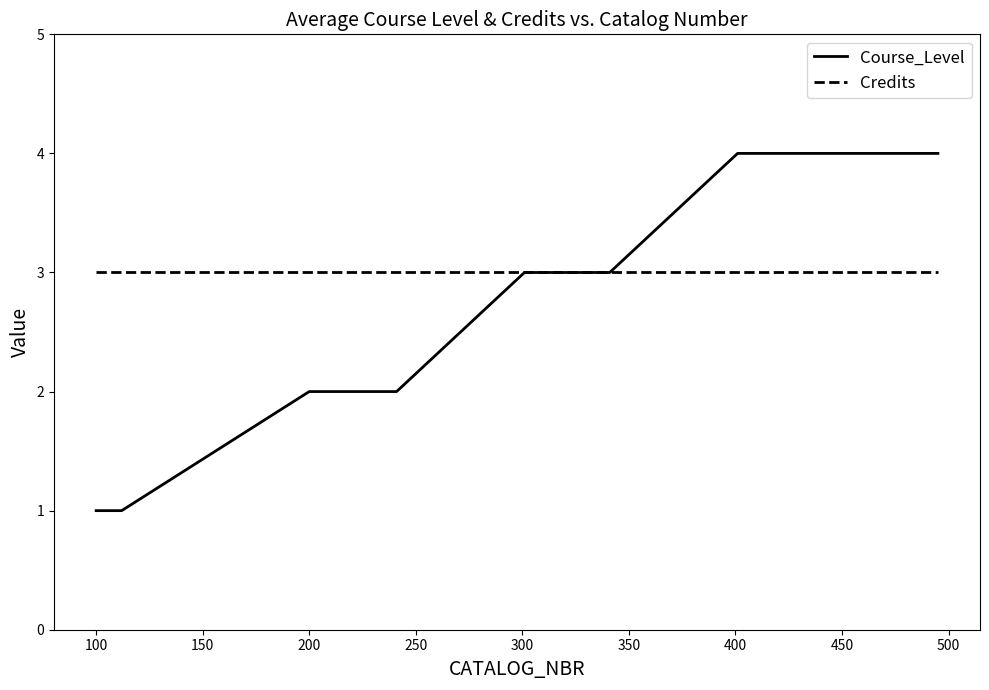

Which series has the widest spread of values?

Course_Level